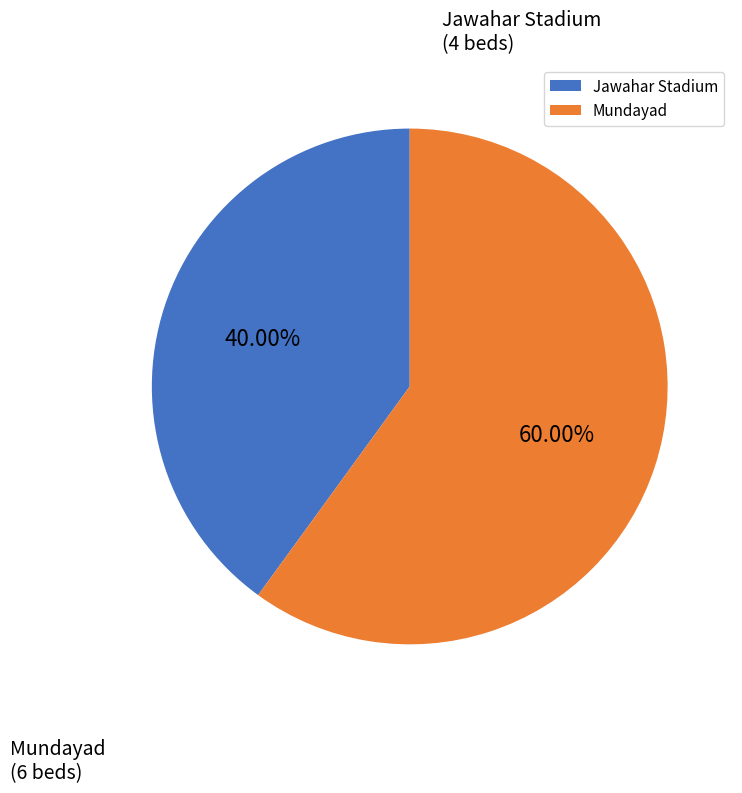

How many slices are in this pie chart?

2